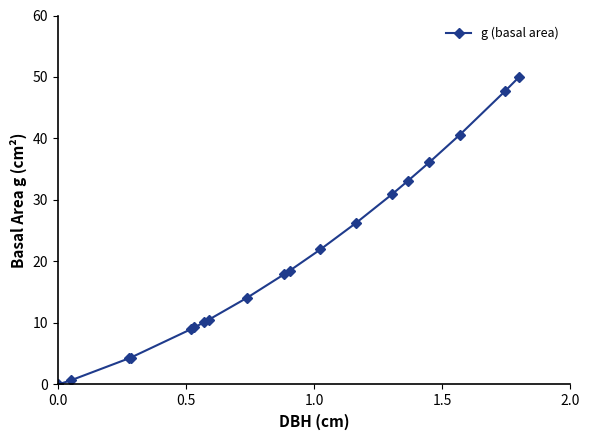

Does the chart display data point markers on the line(s)?

Yes